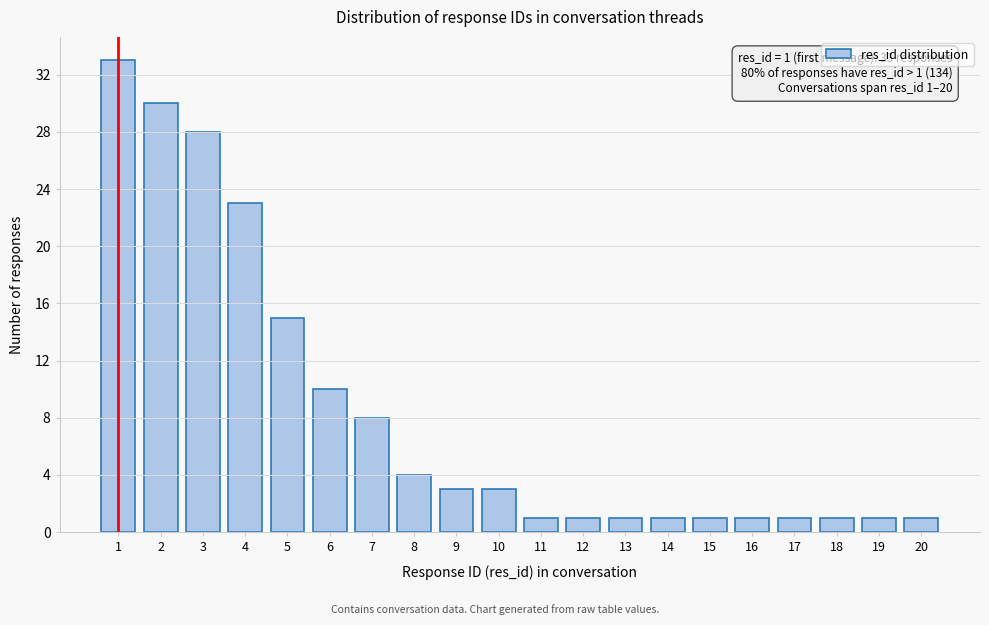

Reading right to left, extract all data points from this chart.

1	1	1	1	1	1	1	1	1	1	3	3	4	8	10	15	23	28	30	33